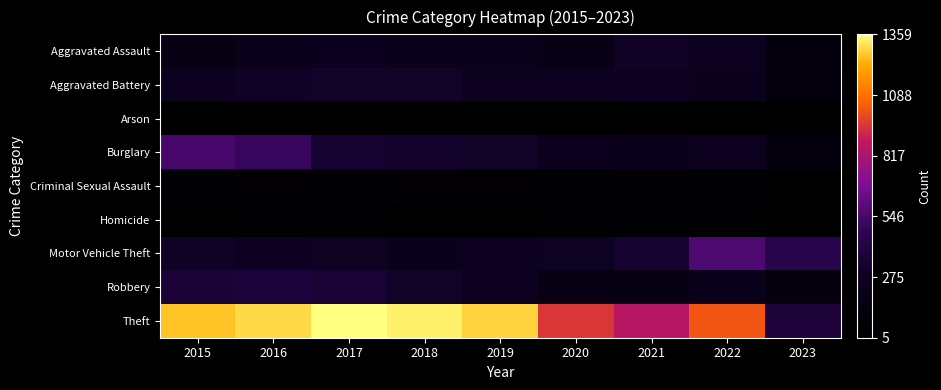

Reading right to left, transcribe all the data shown in this chart.

Aggravated Assault: 2023=114	2022=264	2021=295	2020=192	2019=220	2018=220	2017=251	2016=225	2015=164
Aggravated Battery: 2023=103	2022=248	2021=270	2020=269	2019=267	2018=302	2017=303	2016=298	2015=260
Arson: 2023=5	2022=16	2021=18	2020=12	2019=16	2018=8	2017=12	2016=14	2015=22
Burglary: 2023=115	2022=261	2021=220	2020=252	2019=308	2018=319	2017=339	2016=505	2015=552
Criminal Sexual Assault: 2023=9	2022=44	2021=33	2020=39	2019=55	2018=51	2017=41	2016=51	2015=43
Homicide: 2023=5	2022=36	2021=38	2020=34	2019=21	2018=23	2017=27	2016=28	2015=13
Motor Vehicle Theft: 2023=448	2022=567	2021=332	2020=287	2019=262	2018=225	2017=285	2016=272	2015=299
Robbery: 2023=112	2022=226	2021=175	2020=174	2019=264	2018=302	2017=356	2016=381	2015=372
Theft: 2023=380	2022=1023	2021=856	2020=954	2019=1288	2018=1337	2017=1359	2016=1297	2015=1263